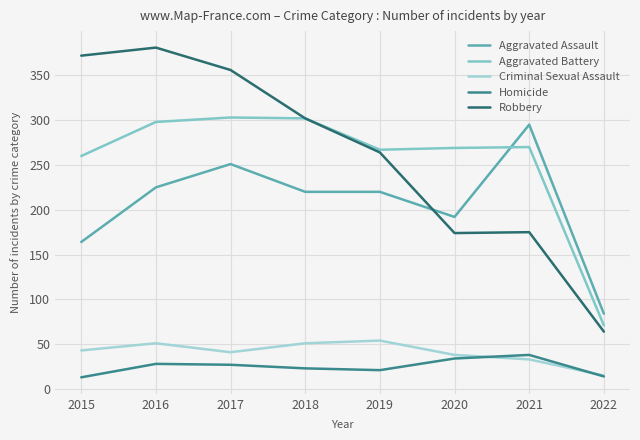

Does the chart have visible grid lines?

Yes